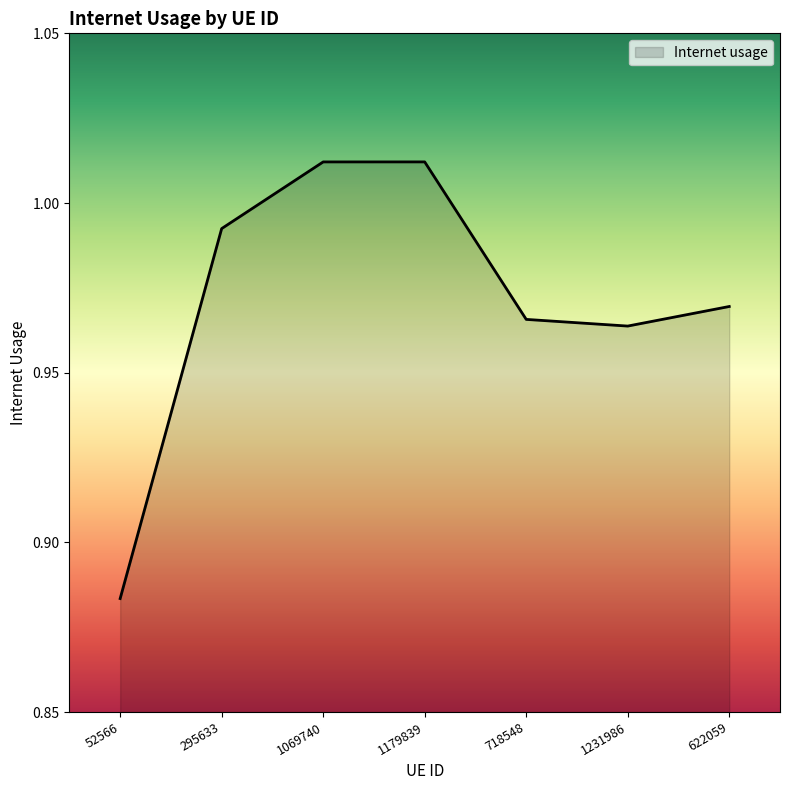

Count the number of data series in this chart.

1